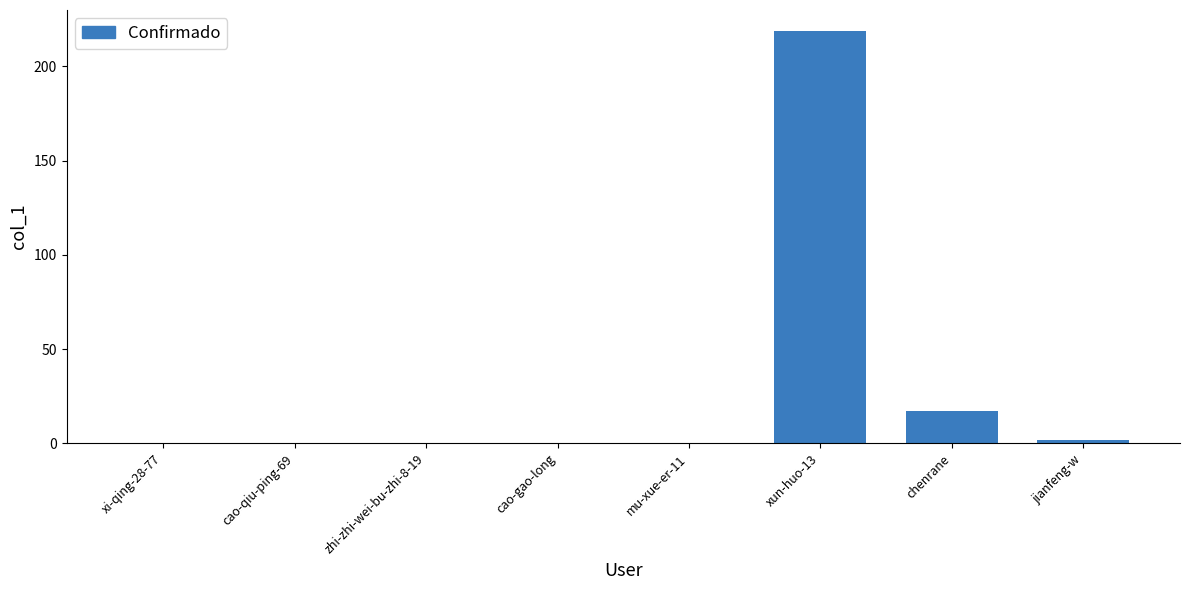

Reading left to right, list all the values displayed in this chart.

xi-qing-28-77=0	cao-qiu-ping-69=0	zhi-zhi-wei-bu-zhi-8-19=0	cao-gao-long=0	mu-xue-er-11=0	xun-huo-13=219	chenrane=17	jianfeng-w=2